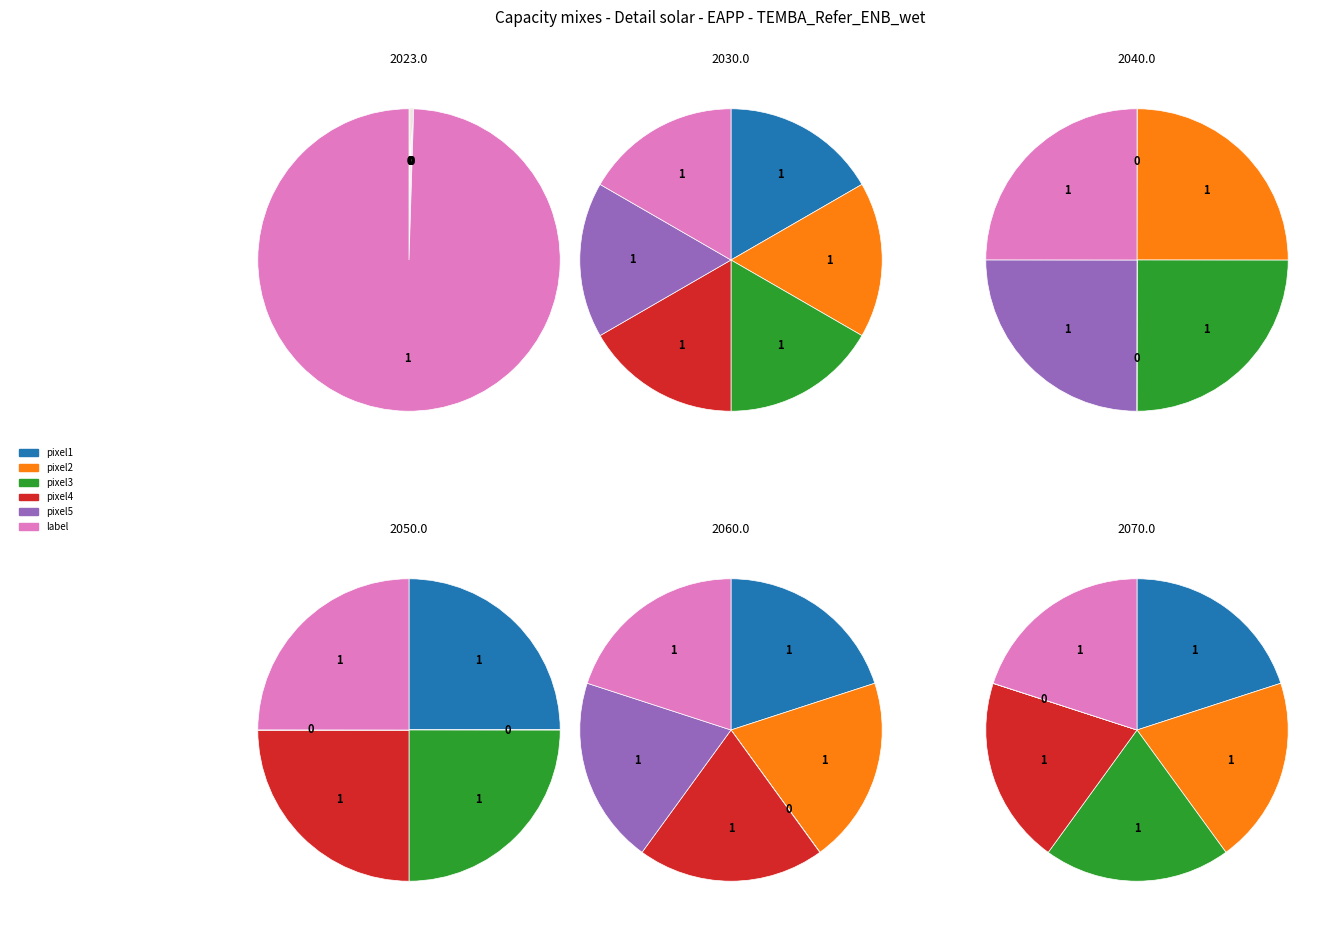

Is the sum of 1 and 0 greater than half?

Yes